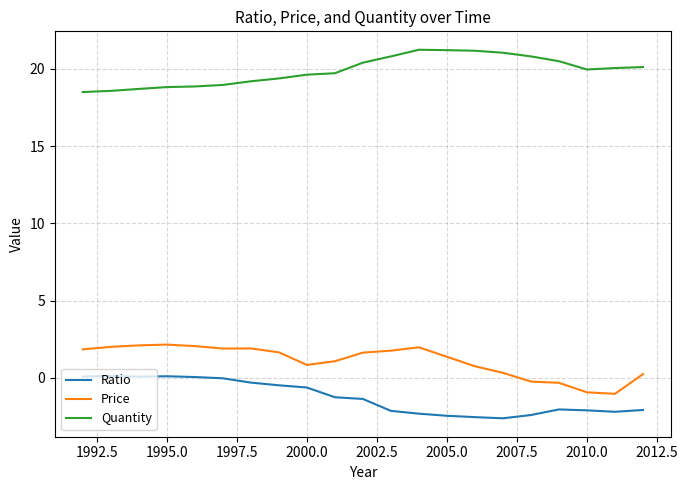

True or false: Ratio and Quantity intersect in this chart.

False